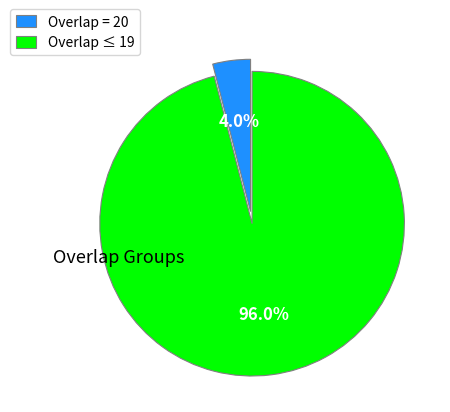

What is the majority slice?

Overlap ≤ 19